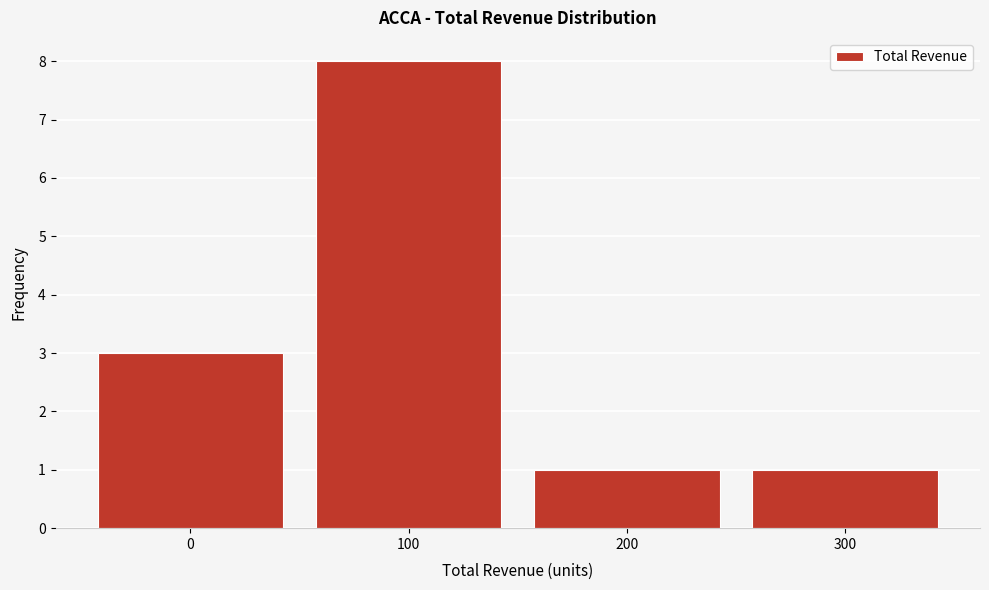

Over which range of the x-axis is the bar tallest?

50 to 150